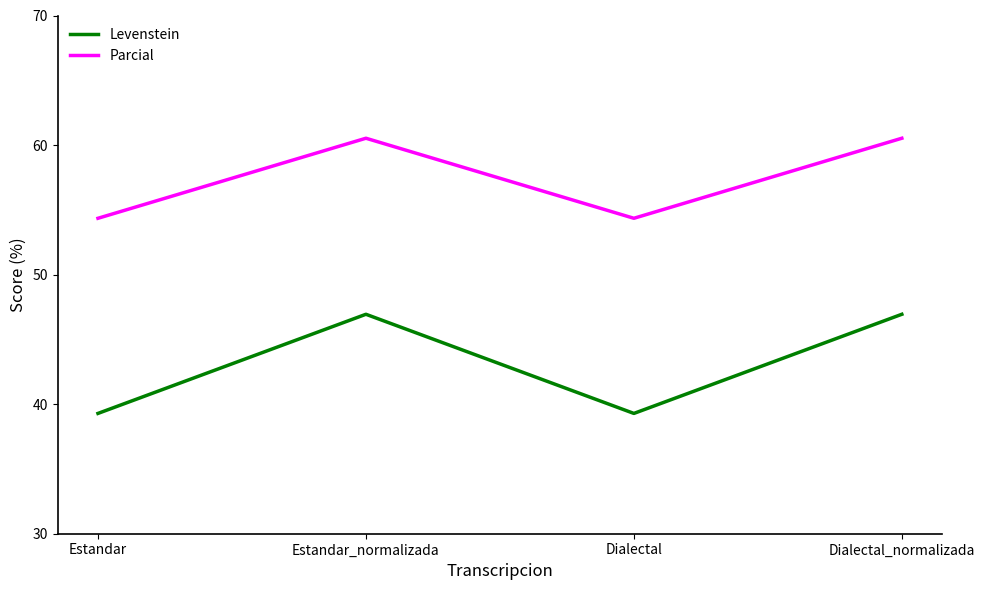

True or false: Parcial and Levenstein intersect in this chart.

False